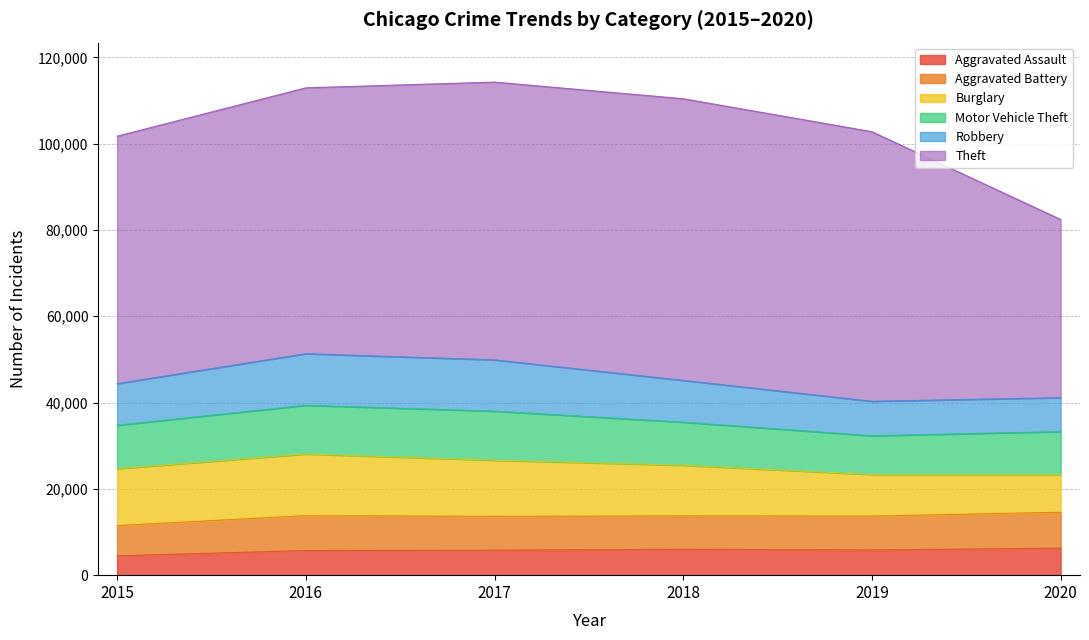

Reading left to right, transcribe all the data shown in this chart.

Aggravated Assault: 2015=4480	2016=5712	2017=5793	2018=6001	2019=5840	2020=6263
Aggravated Battery: 2015=7018	2016=8085	2017=7845	2018=7735	2019=7857	2020=8319
Burglary: 2015=13184	2016=14289	2017=13001	2018=11746	2019=9639	2020=8754
Motor Vehicle Theft: 2015=10068	2016=11286	2017=11380	2018=9983	2019=8978	2020=9953
Robbery: 2015=9638	2016=11960	2017=11880	2018=9679	2019=7994	2020=7855
Theft: 2015=57347	2016=61618	2017=64380	2018=65281	2019=62476	2020=41289